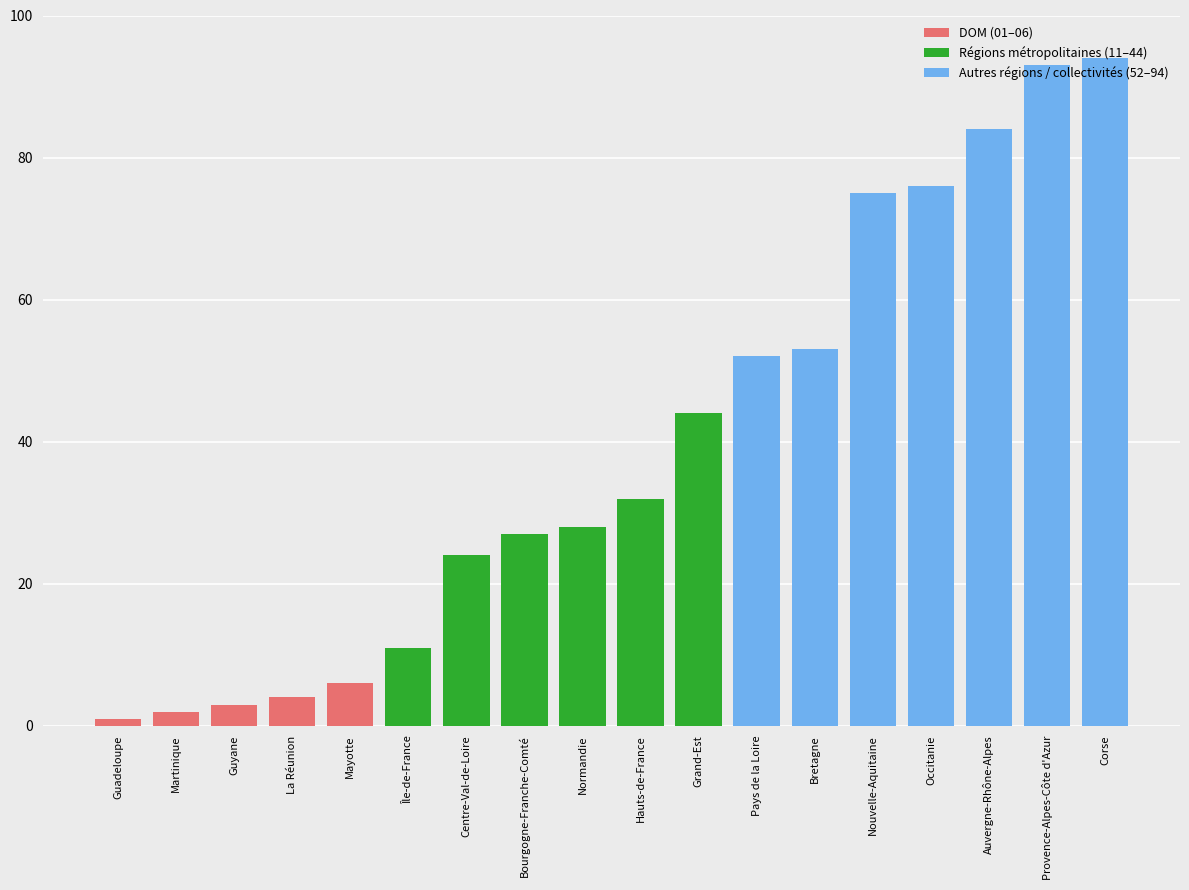

The chart shows a value of 53 at Bretagne. True or false?

True